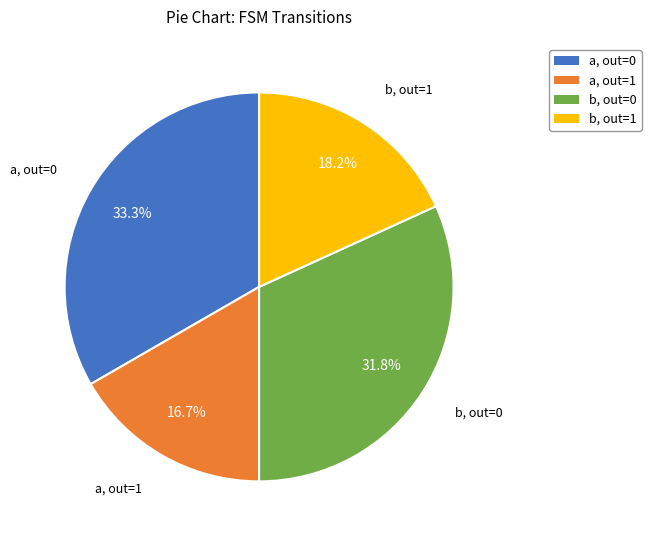

To the nearest percent, what is the difference between the largest and smallest slice percentages?

17%